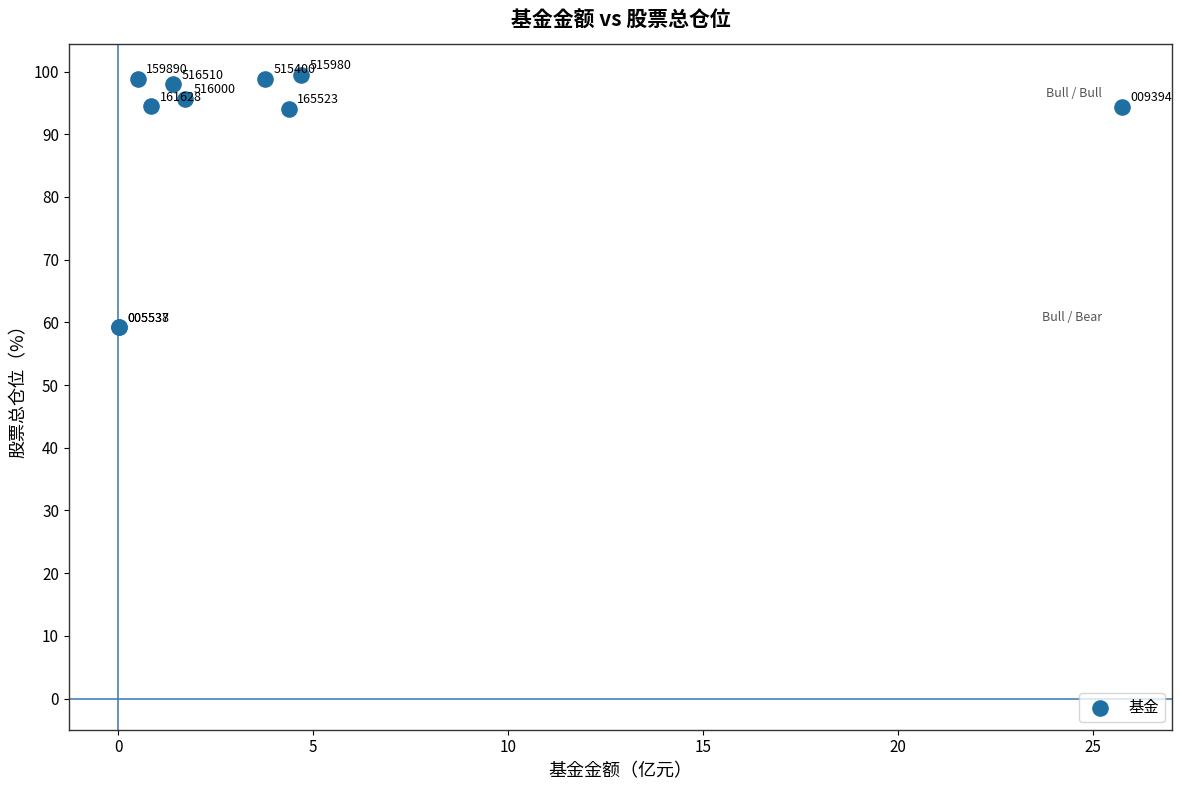

What Y value in the scatter plot is closest to 79?

94.1